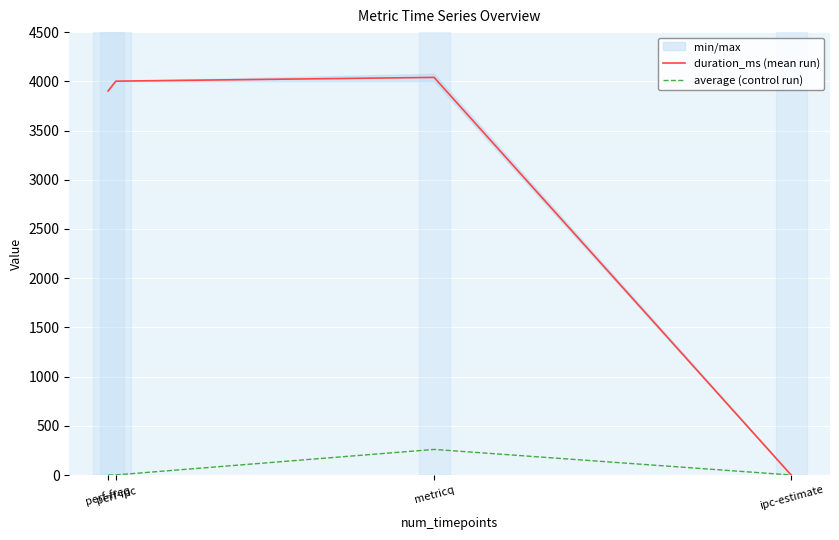

The value of duration_ms (mean run) at metricq is 1252.1. True or false?

False